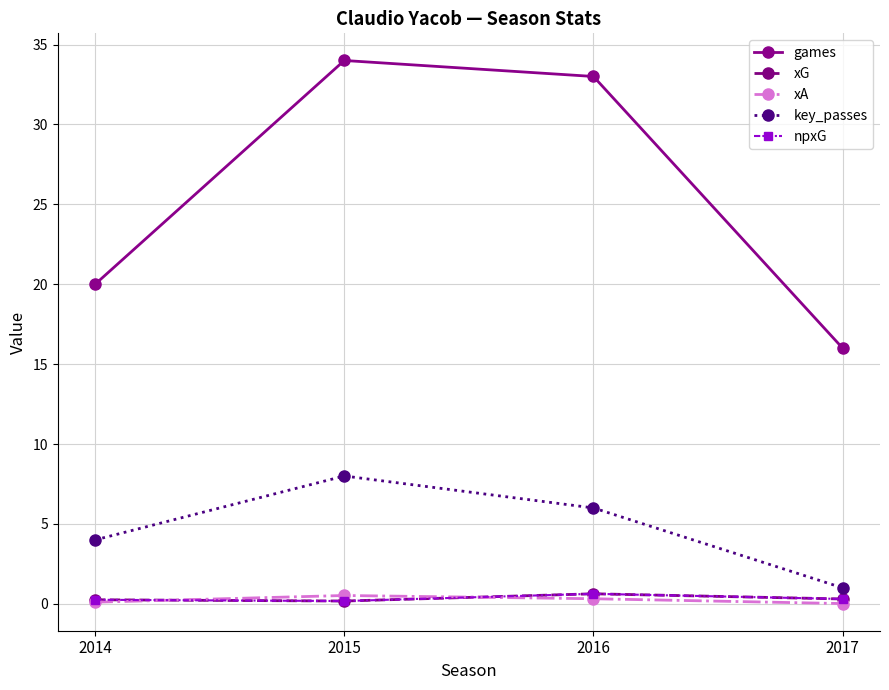

True or false: games and key_passes intersect in this chart.

False